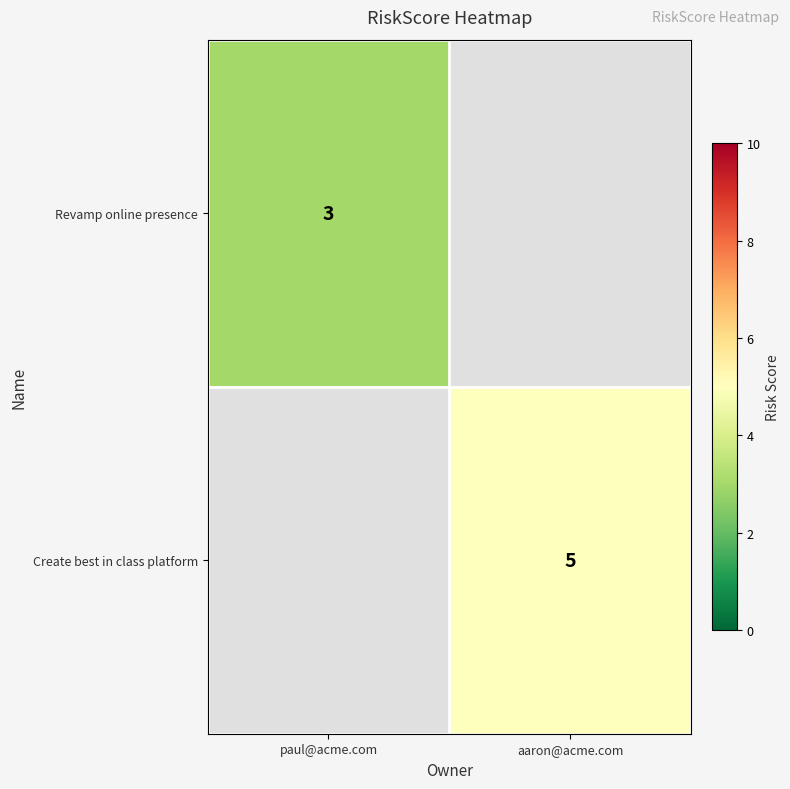

Is it true that Create best in class platform equals 5 at aaron@acme.com?

True